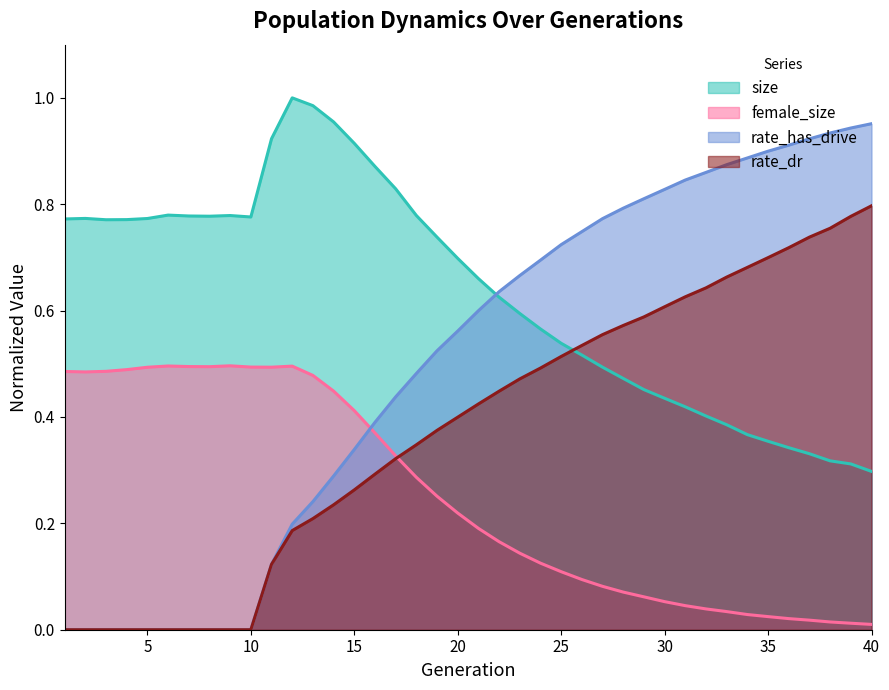

Reading left to right, extract all data points from this chart.

size: 1=0.8	2=0.8	3=0.8	4=0.8	5=0.8	6=0.8	7=0.8	8=0.8	9=0.8	10=0.8	11=0.9	12=1.0	13=1.0	14=1.0	15=0.9	16=0.9	17=0.8	18=0.8	19=0.7	20=0.7	21=0.7	22=0.6	23=0.6	24=0.6	25=0.5	26=0.5	27=0.5	28=0.5	29=0.5	30=0.4	31=0.4	32=0.4	33=0.4	34=0.4	35=0.4	36=0.3	37=0.3	38=0.3	39=0.3	40=0.3
female_size: 1=0.5	2=0.5	3=0.5	4=0.5	5=0.5	6=0.5	7=0.5	8=0.5	9=0.5	10=0.5	11=0.5	12=0.5	13=0.5	14=0.4	15=0.4	16=0.4	17=0.3	18=0.3	19=0.3	20=0.2	21=0.2	22=0.2	23=0.1	24=0.1	25=0.1	26=0.1	27=0.1	28=0.1	29=0.1	30=0.1	31=0.0	32=0.0	33=0.0	34=0.0	35=0.0	36=0.0	37=0.0	38=0.0	39=0.0	40=0.0
rate_dr: 1=0.0	2=0.0	3=0.0	4=0.0	5=0.0	6=0.0	7=0.0	8=0.0	9=0.0	10=0.0	11=0.1	12=0.2	13=0.2	14=0.2	15=0.3	16=0.3	17=0.3	18=0.3	19=0.4	20=0.4	21=0.4	22=0.4	23=0.5	24=0.5	25=0.5	26=0.5	27=0.6	28=0.6	29=0.6	30=0.6	31=0.6	32=0.6	33=0.7	34=0.7	35=0.7	36=0.7	37=0.7	38=0.8	39=0.8	40=0.8
rate_has_drive: 1=0.0	2=0.0	3=0.0	4=0.0	5=0.0	6=0.0	7=0.0	8=0.0	9=0.0	10=0.0	11=0.1	12=0.2	13=0.2	14=0.3	15=0.3	16=0.4	17=0.4	18=0.5	19=0.5	20=0.6	21=0.6	22=0.6	23=0.7	24=0.7	25=0.7	26=0.7	27=0.8	28=0.8	29=0.8	30=0.8	31=0.8	32=0.9	33=0.9	34=0.9	35=0.9	36=0.9	37=0.9	38=0.9	39=0.9	40=1.0